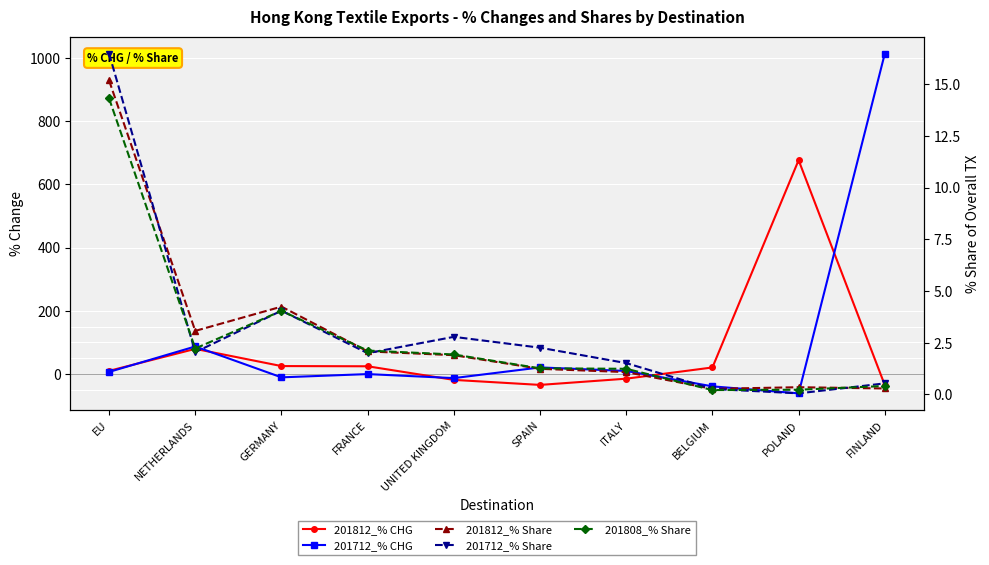

What is the difference between the maximum and second lowest values in the 201808_% Share series?

14.1